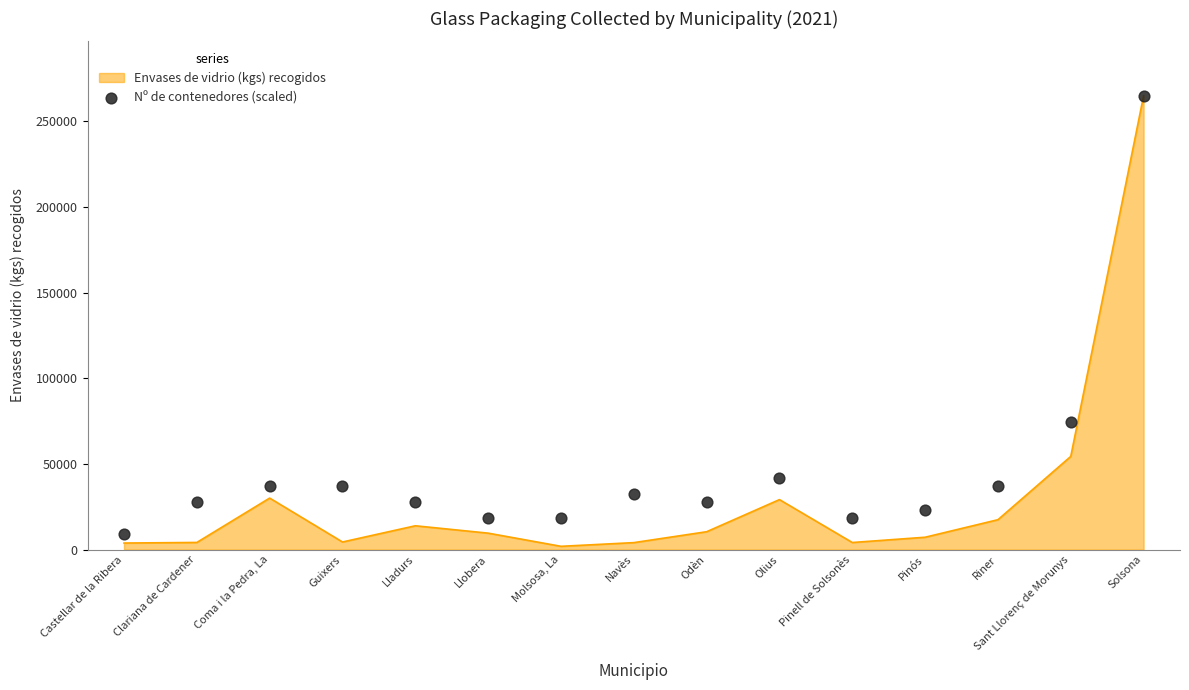

Between Pinell de Solsonès and Lladurs, which is larger?

Lladurs